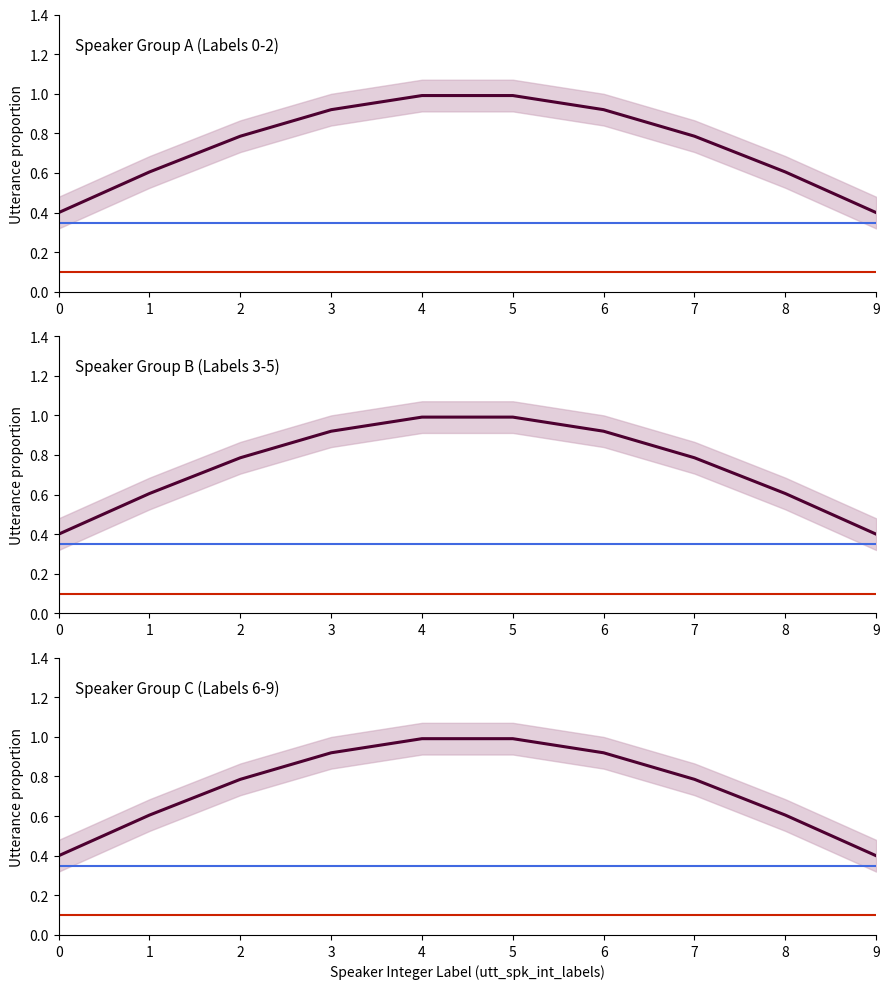

How many lines are shown in the chart?

3